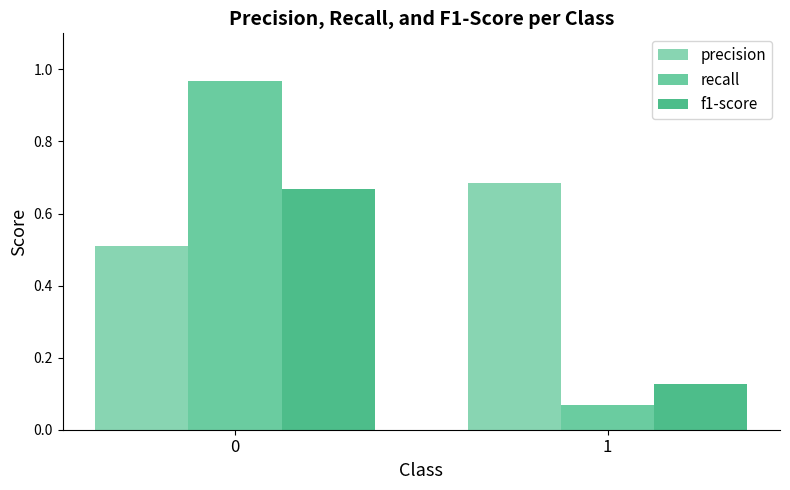

Which series has the largest range (max minus min)?

recall